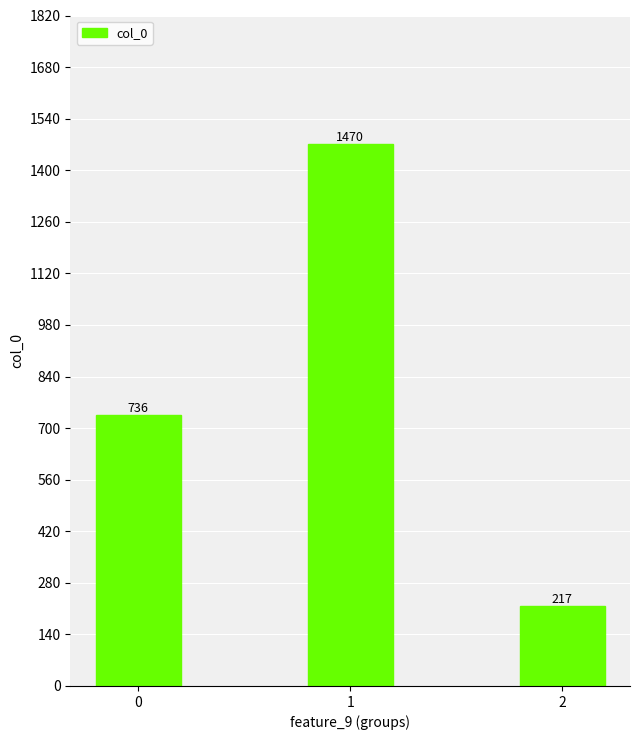

Rank the categories by value from highest to lowest.

1, 0, 2